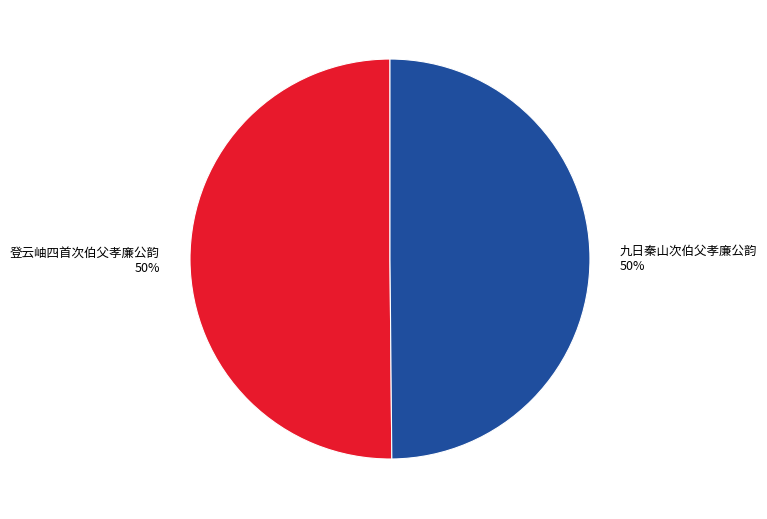

To the nearest percent, what is the average slice percentage?

50%